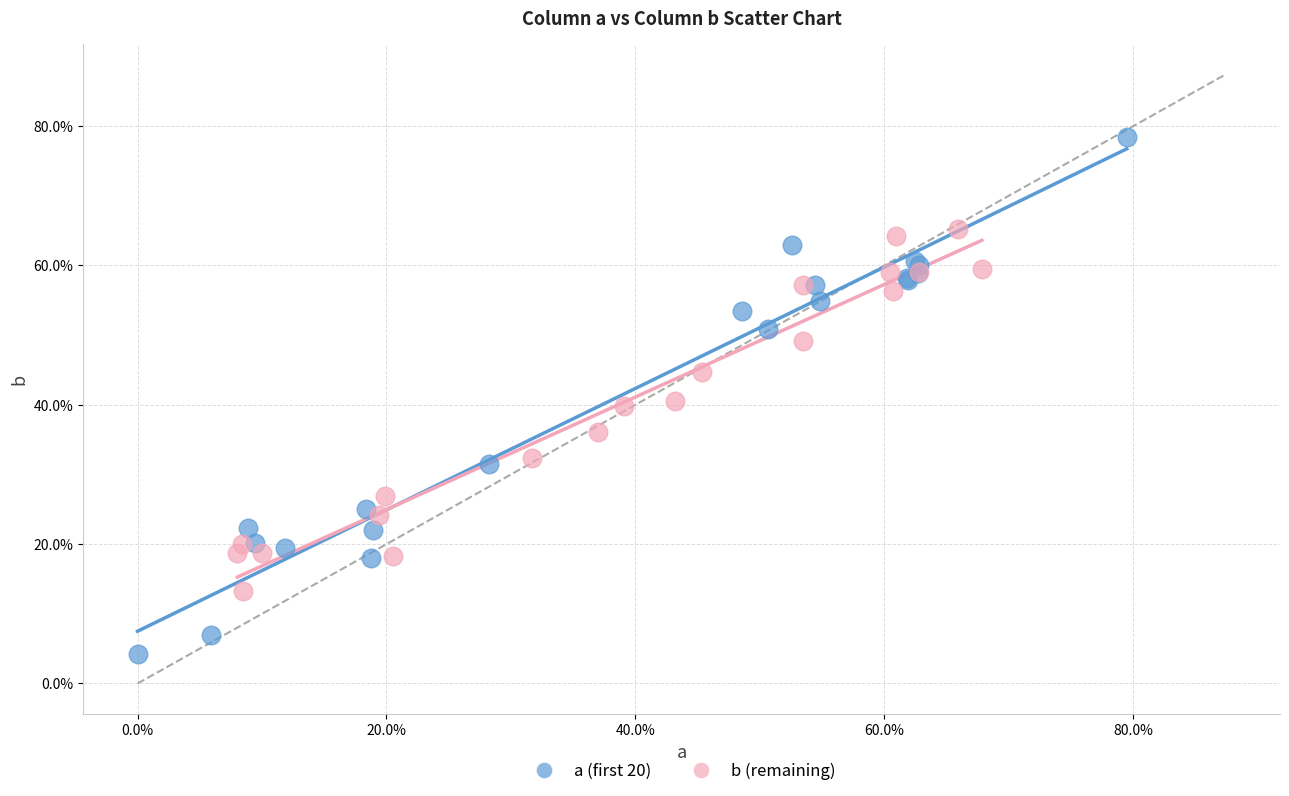

What are all the series names shown in the legend?

a (first 20), b (remaining)